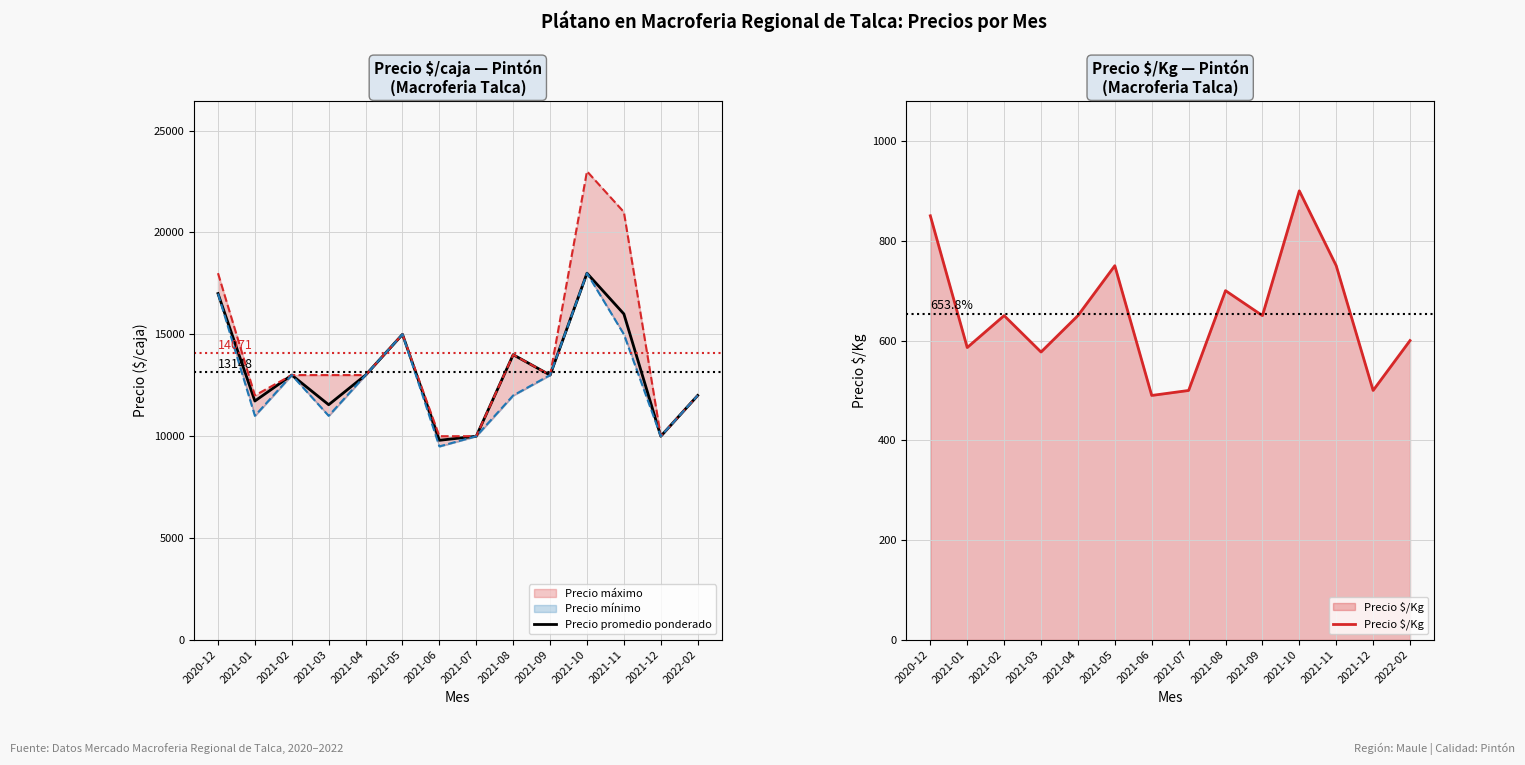

How many data points in Precio promedio ponderado are less than 13000?

6